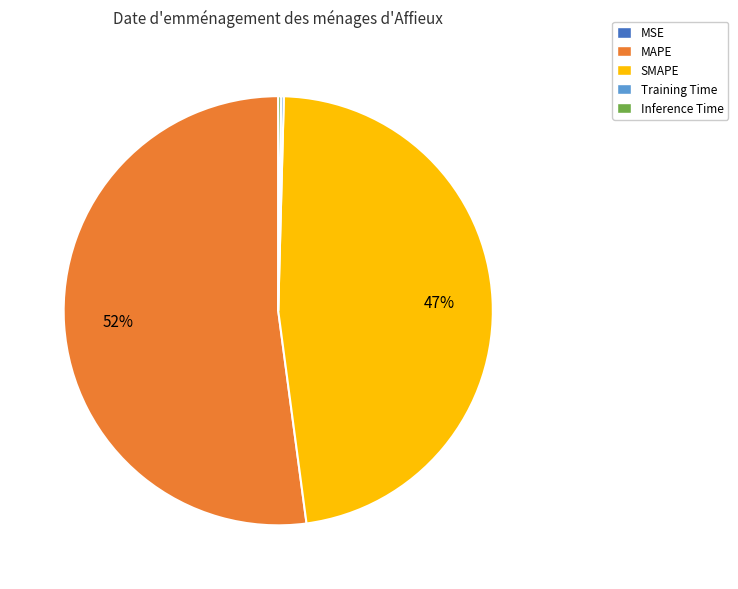

Is it true that MAPE is 45% of the pie?

False